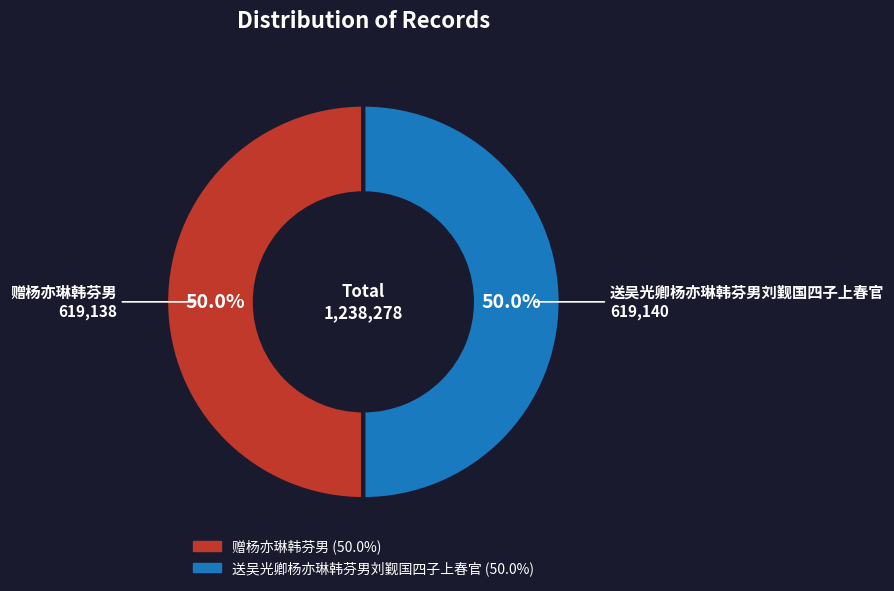

What portion of the pie excludes 赠杨亦琳韩芬男?

50.0%